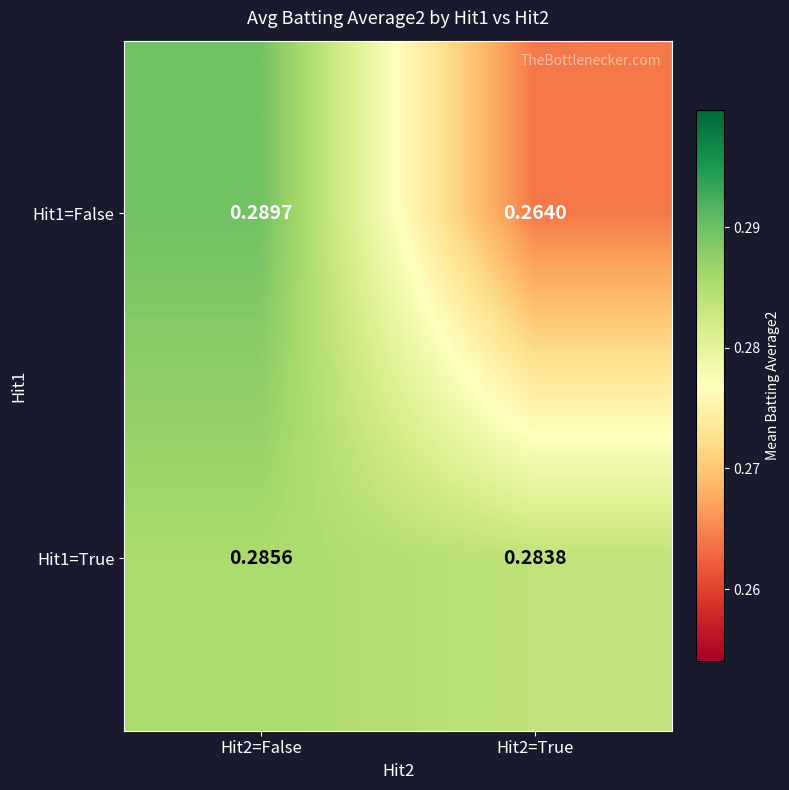

Is the value of Hit1=True at Hit2=False greater than the value of Hit1=False at Hit2=False?

No